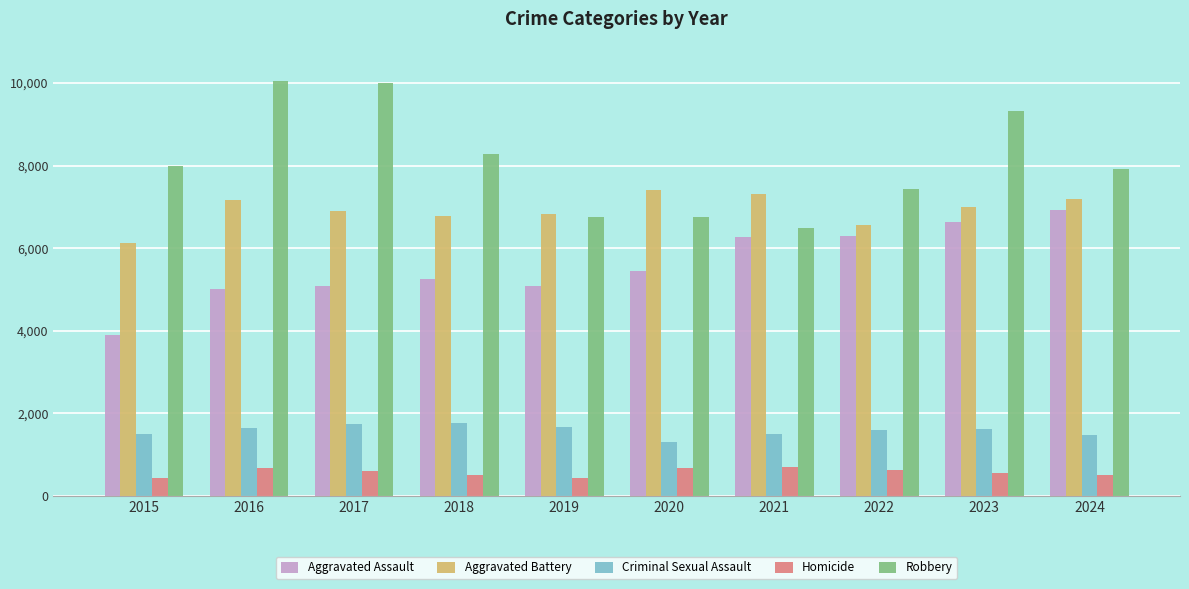

Rank the series by their maximum value, from highest to lowest.

Robbery, Aggravated Battery, Aggravated Assault, Criminal Sexual Assault, Homicide